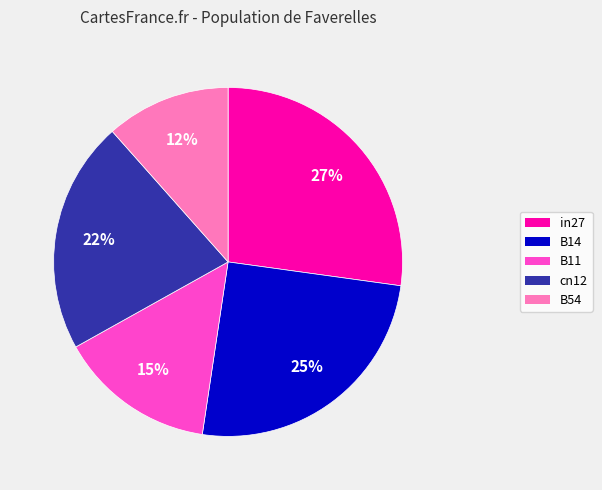

Is the sum of B11 and B14 greater than half?

No